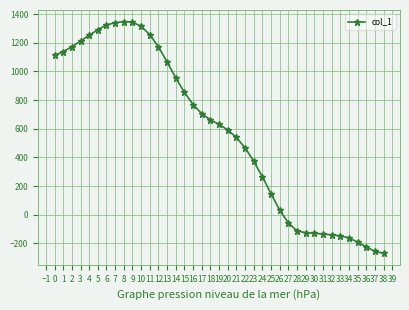

Is it true that the value at 21 is 170?

False